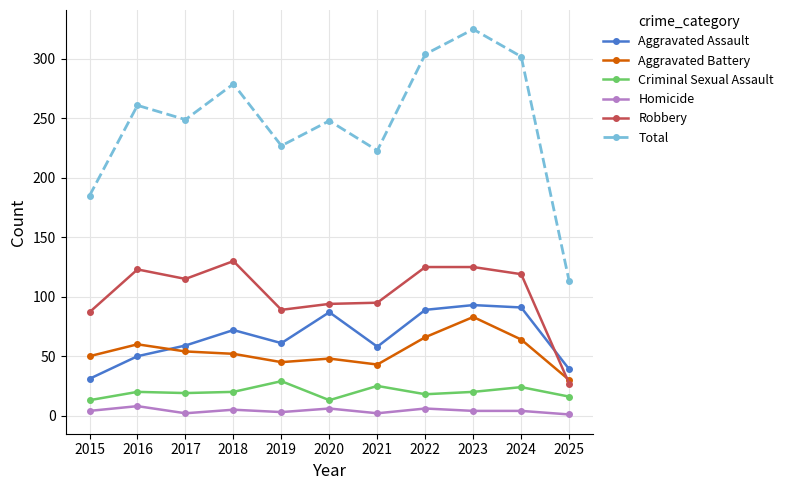

Which category has the lowest value in the Aggravated Assault series?

2015